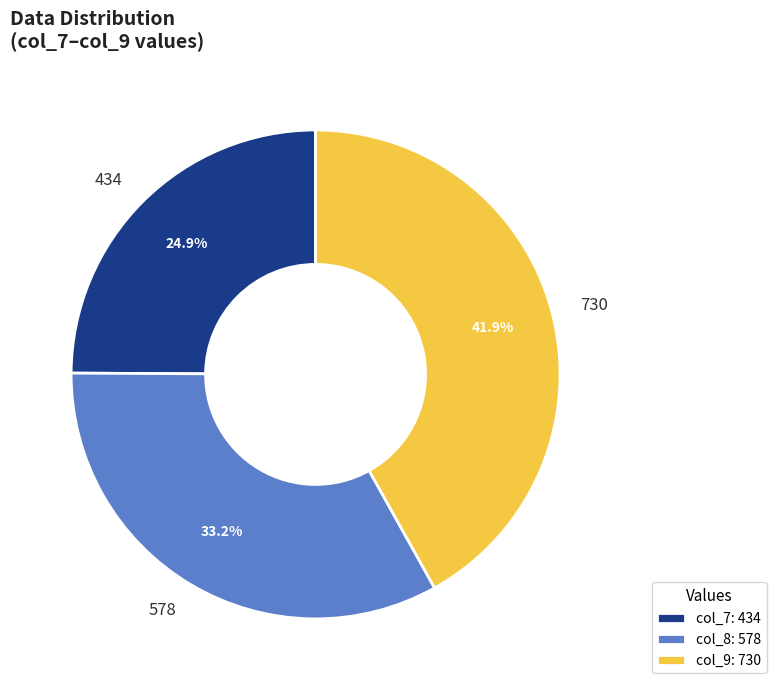

Is there any slice that represents more than half of the pie?

No